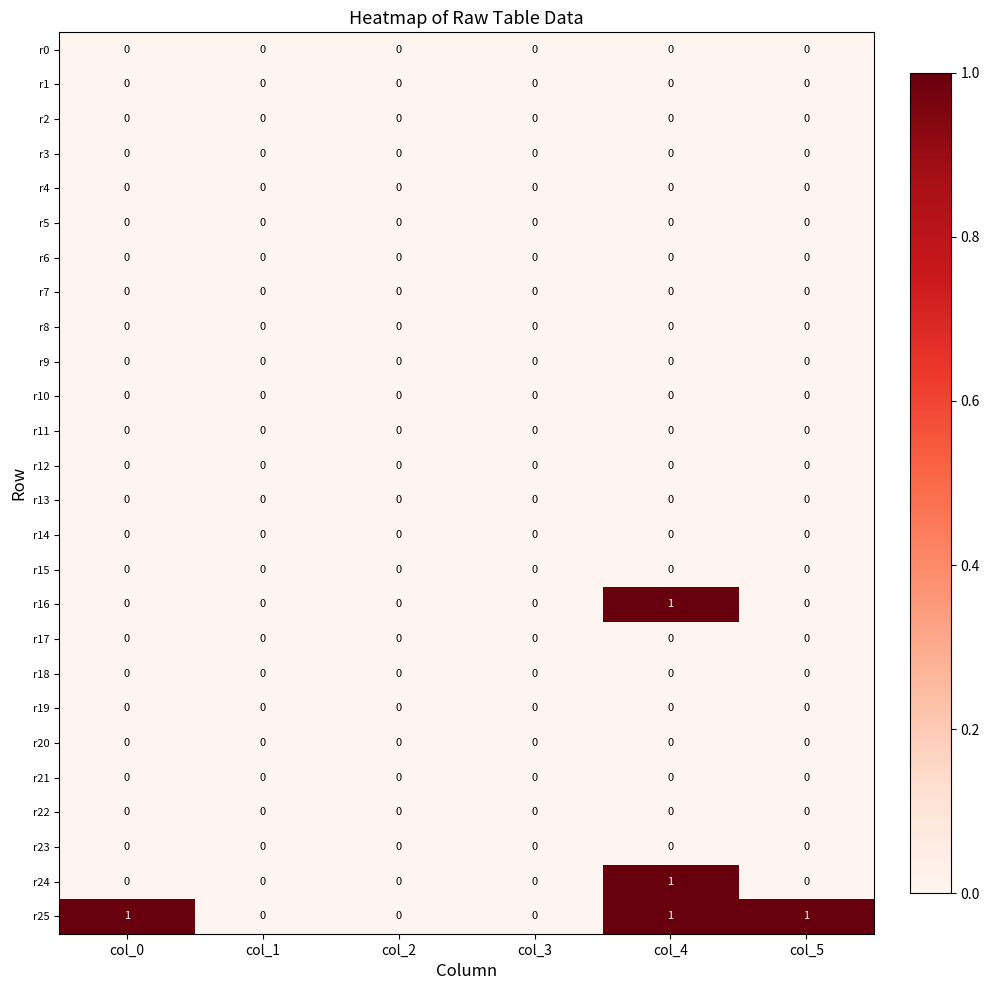

Which series changed the most between col_0 and col_2?

r25